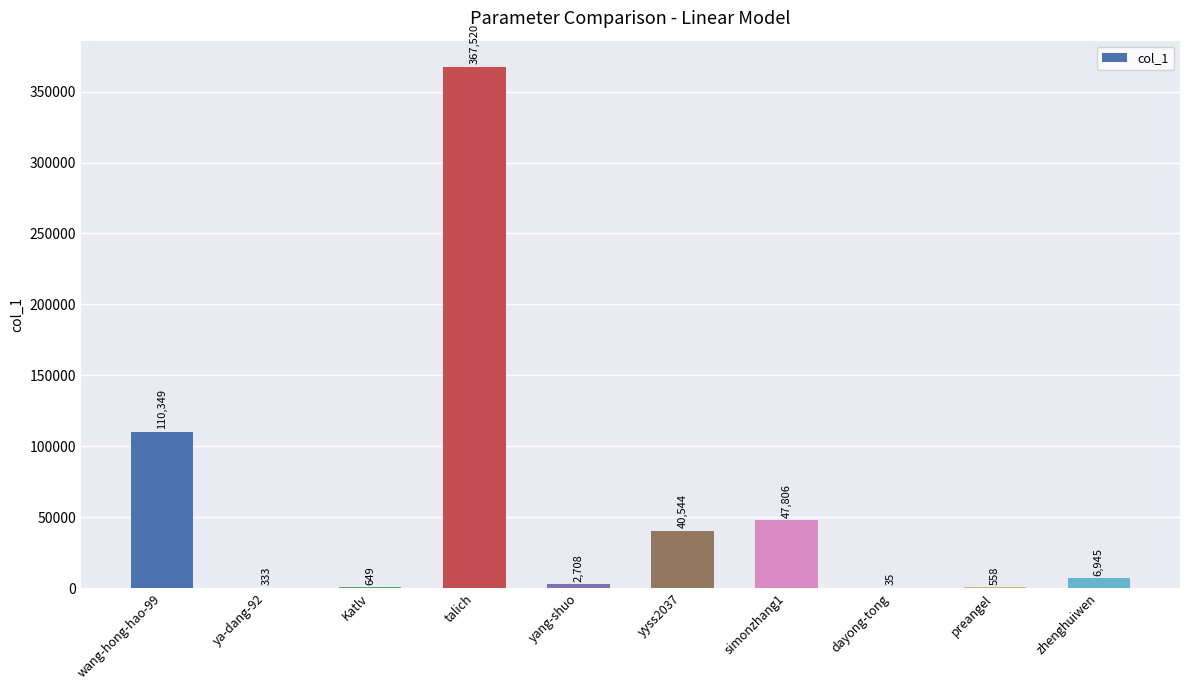

Reading left to right, transcribe all the data shown in this chart.

wang-hong-hao-99=110349	ya-dang-92=333	Katlv=649	talich=367520	yang-shuo=2708	yyss2037=40544	simonzhang1=47806	dayong-tong=35	preangel=558	zhenghuiwen=6945